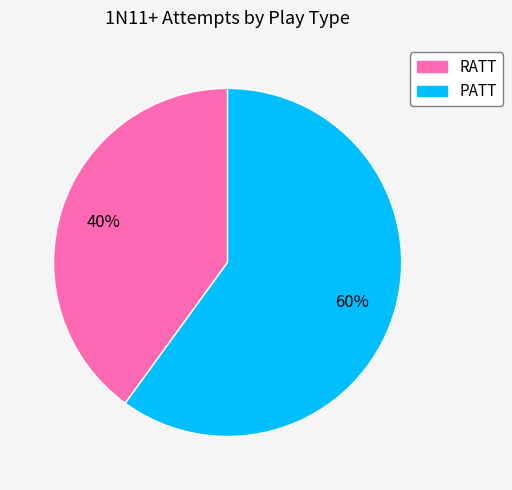

Does RATT represent more than half of the total?

No